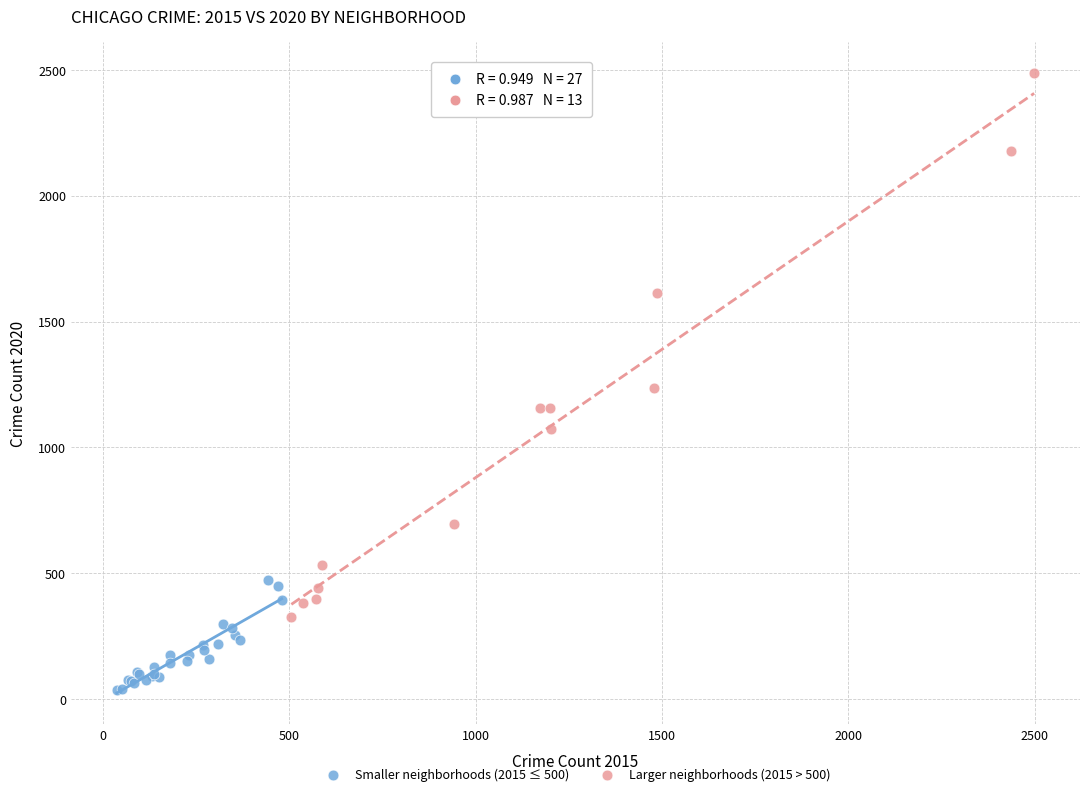

Which series has the largest Y range (max minus min)?

Larger neighborhoods (2015 > 500)